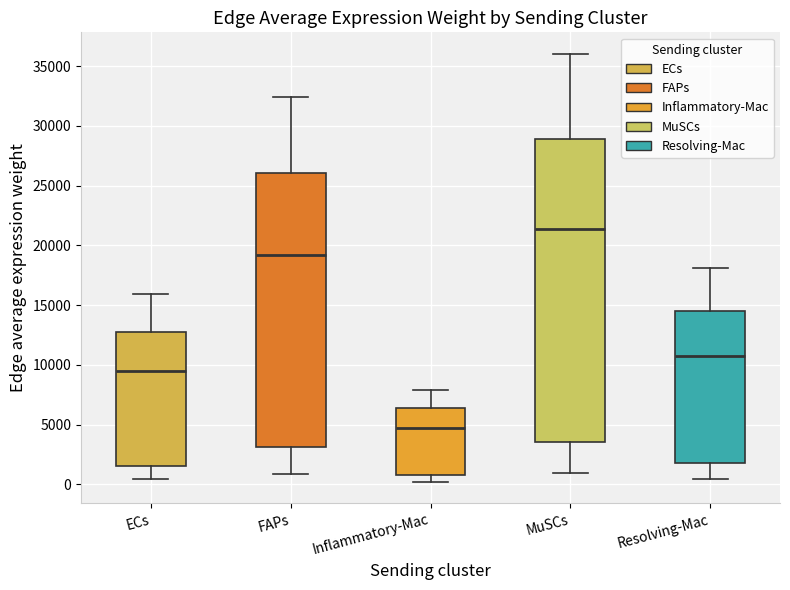

Reading left to right, read every box against the y-axis: the position of its median line, the range the box covers, and the ends of its whiskers. The values are not printed on the chart, so give them approximately, as read against the axis.

ECs: median 9500, box 1500 to 13000, whiskers 500 to 16000
FAPs: median 19000, box 3000 to 26000, whiskers 1000 to 32500
Inflammatory-Mac: median 4500, box 1000 to 6500, whiskers 0 to 8000
MuSCs: median 21500, box 3500 to 29000, whiskers 1000 to 36000
Resolving-Mac: median 10500, box 2000 to 14500, whiskers 500 to 18000